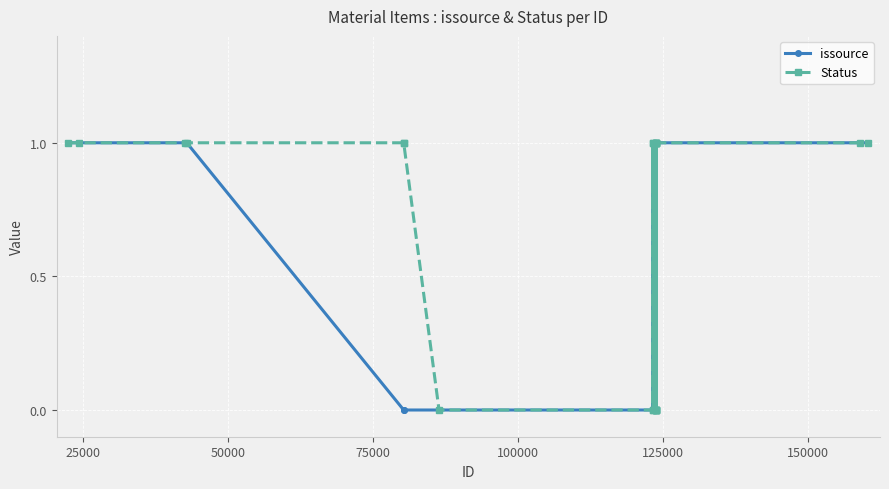

True or false: issource has more than 0 points higher than both neighbors.

True